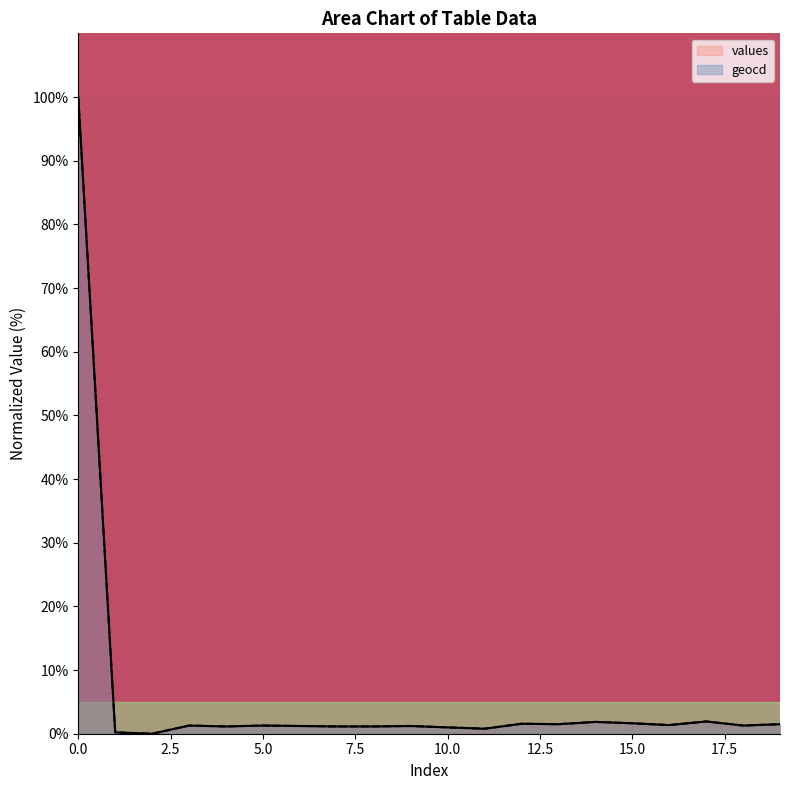

In geocd, how many points are higher than both neighbors (excluding endpoints)?

6